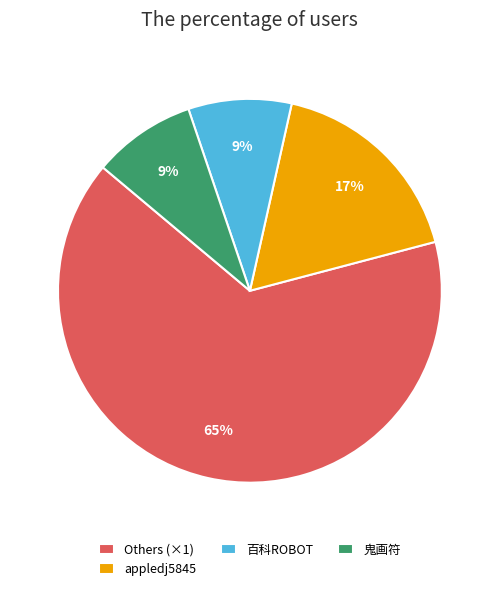

Is the sum of appledj5845 and 百科ROBOT greater than half?

No